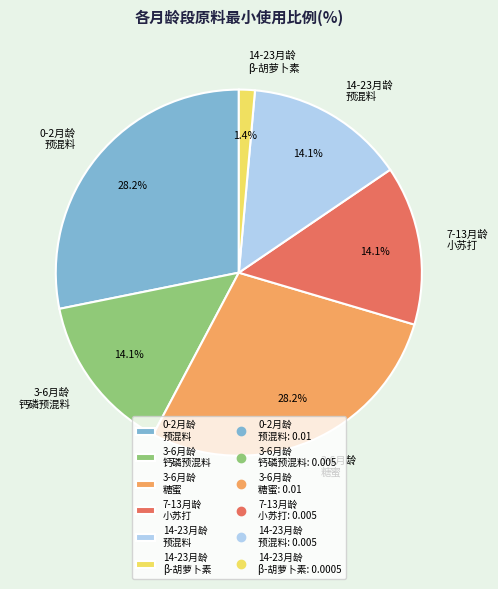

Is there a majority slice in this chart?

No